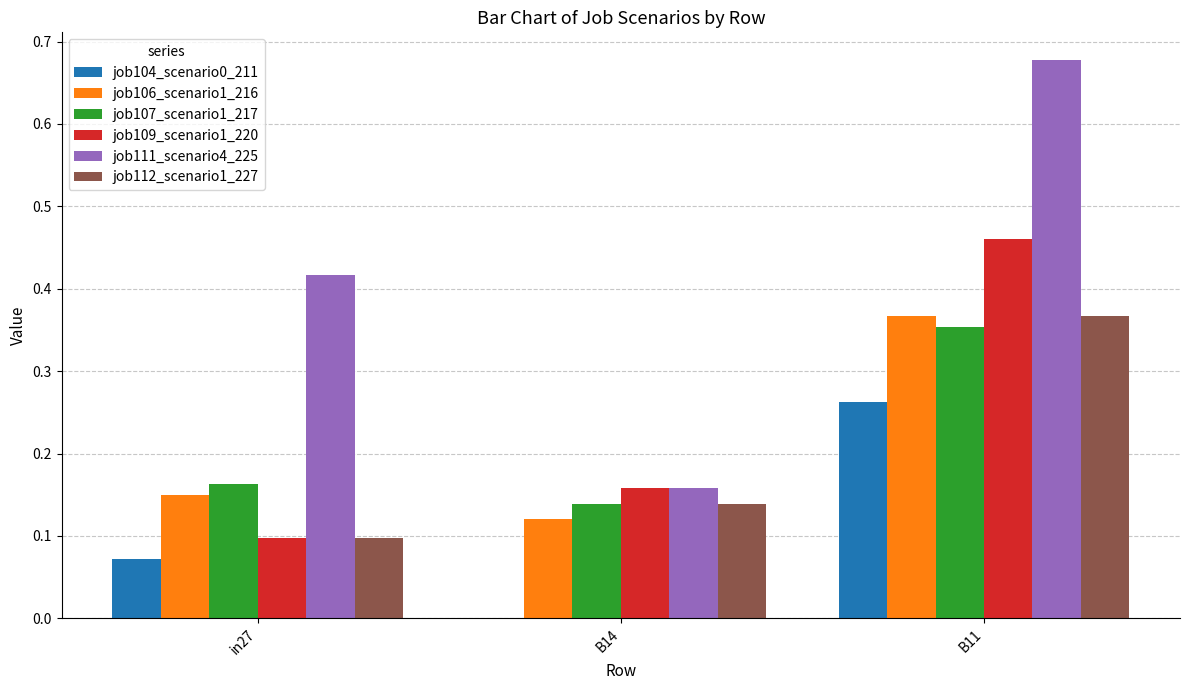

At which category does the chart reach its peak across all series?

B11